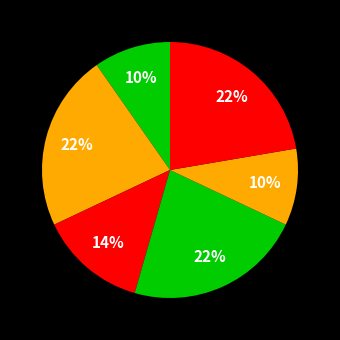

How many slices are in this pie chart?

6